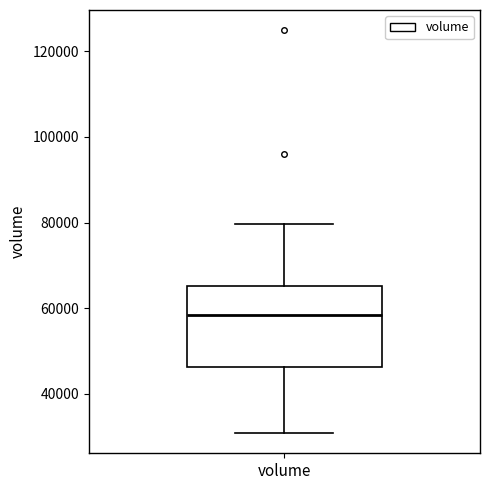

Read this box plot against the y-axis: the position of the median line, the range covered by the box, and the ends of both whiskers. The values are not printed on the chart, so give them approximately, as read against the axis.

median 58000, box 46000 to 66000, whiskers 30000 to 80000